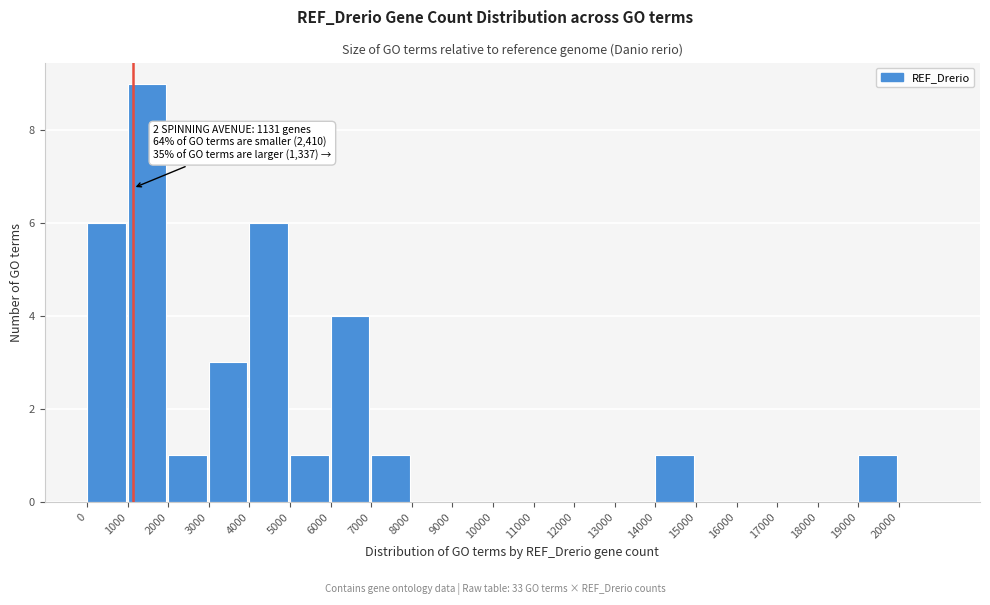

Which range on the x-axis has the tallest bar?

1000 to 2000